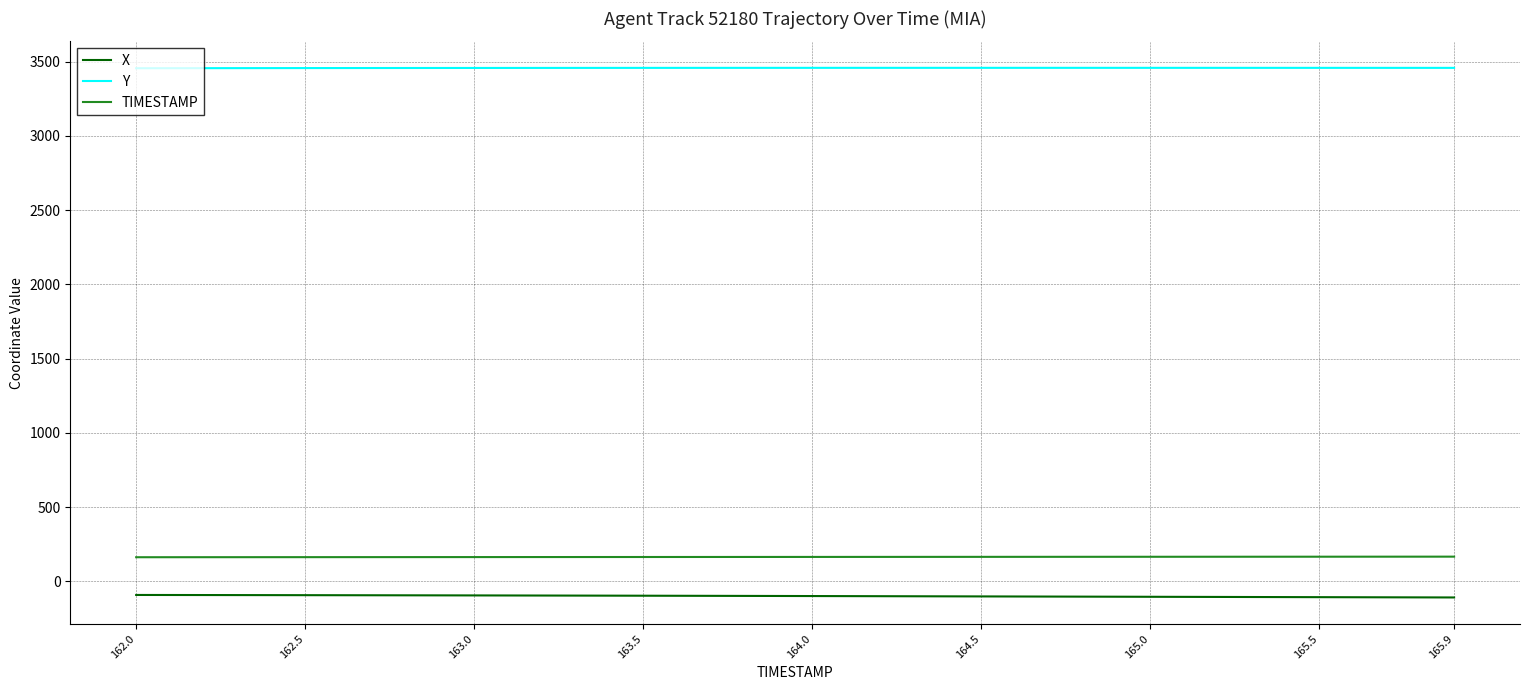

What is the smallest value displayed?

-109.0